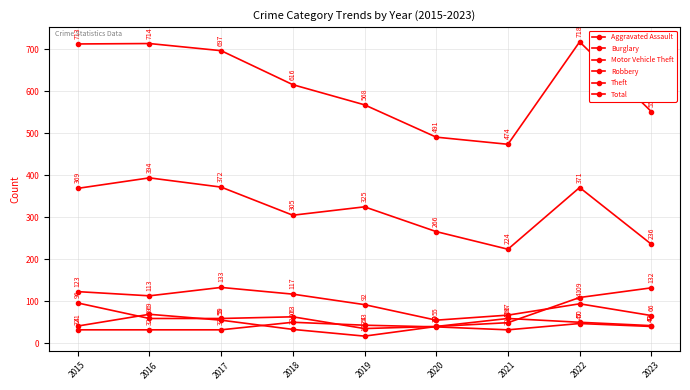

At how many categories does at least one series exceed 224?

9